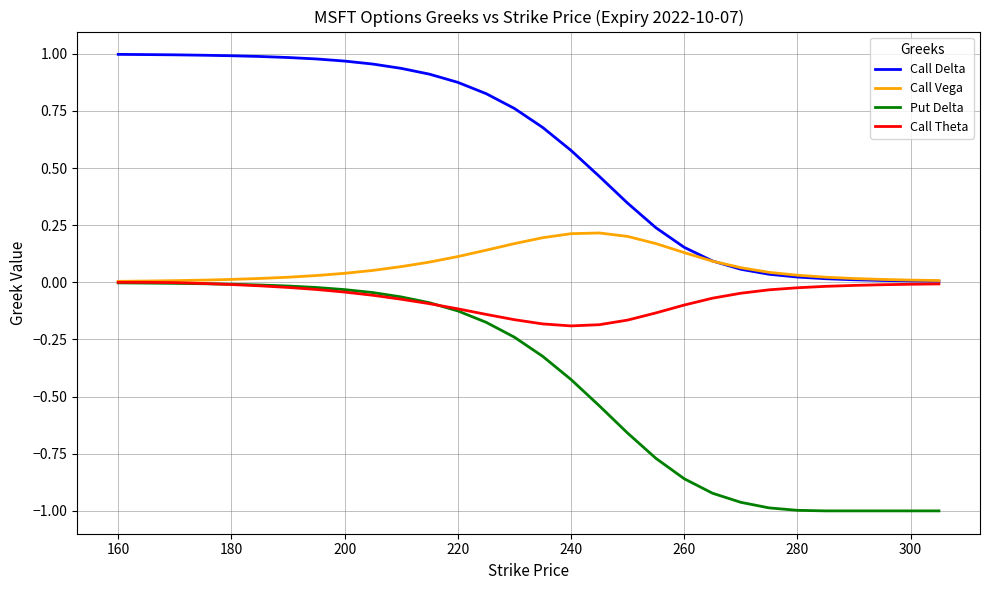

Which series has the largest range (max minus min)?

Put Delta